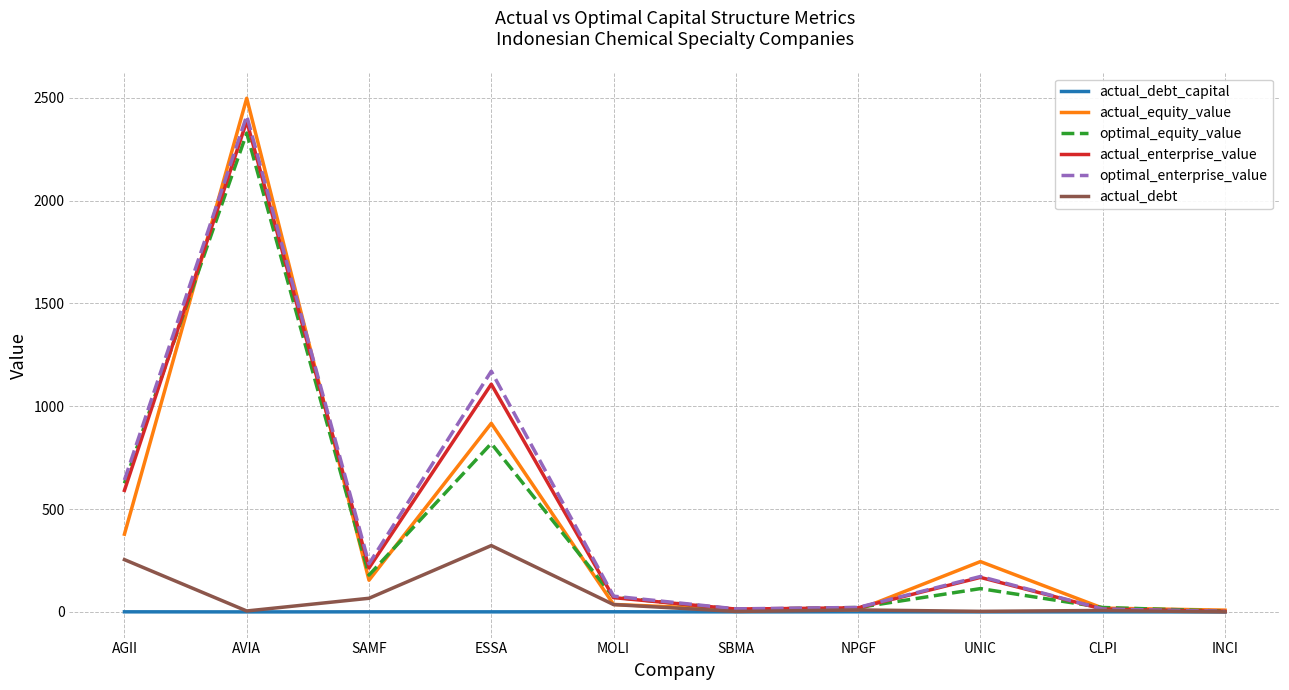

The value of actual_debt at AGII is 254.2. True or false?

True